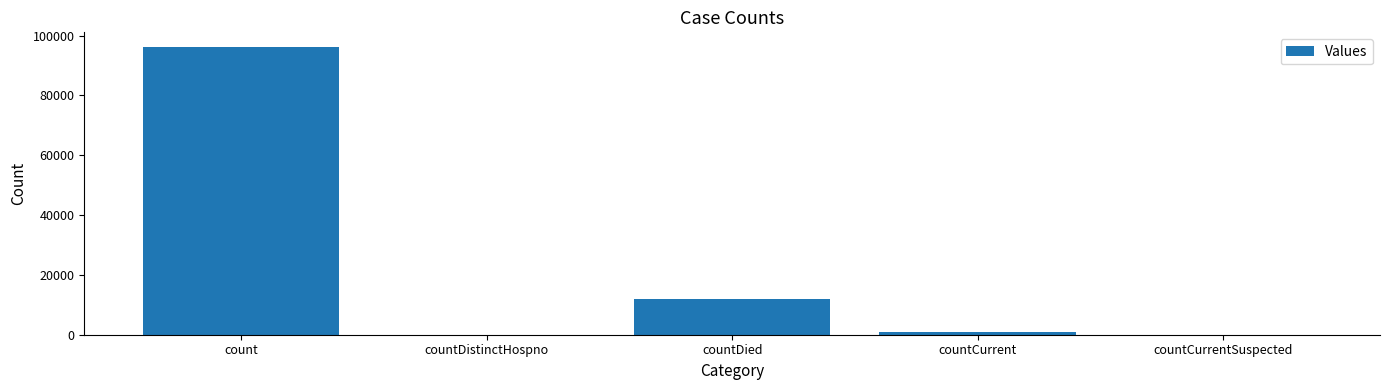

Between countDistinctHospno and countDied, which is larger?

countDied